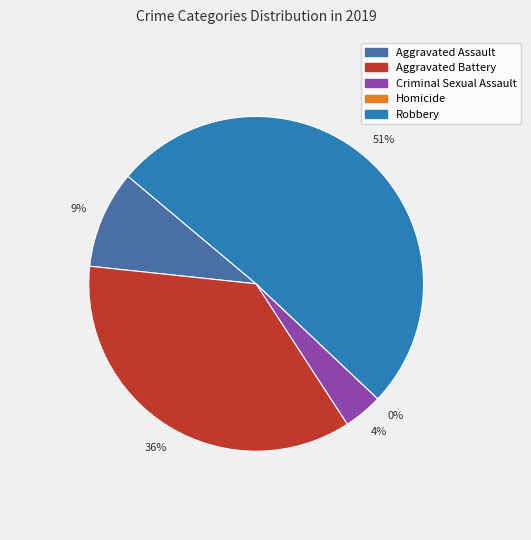

To the nearest percent, what is the difference between the largest and smallest slice percentages?

51%